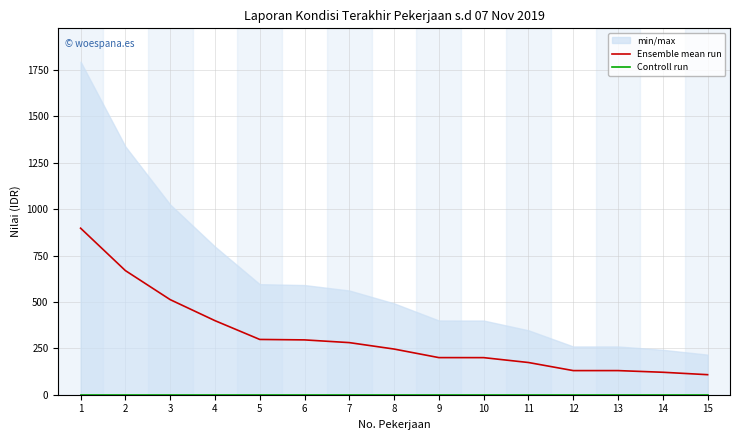

True or false: Controll run and Ensemble mean run cross at least once.

False